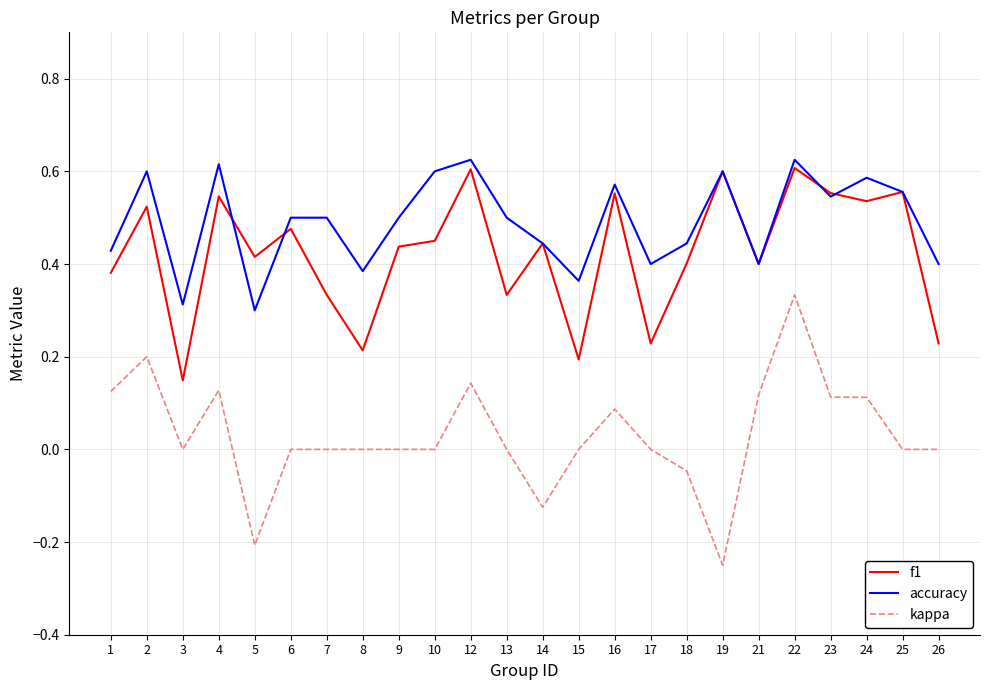

What is the sum of the f1 values at 25 and 22?

1.2